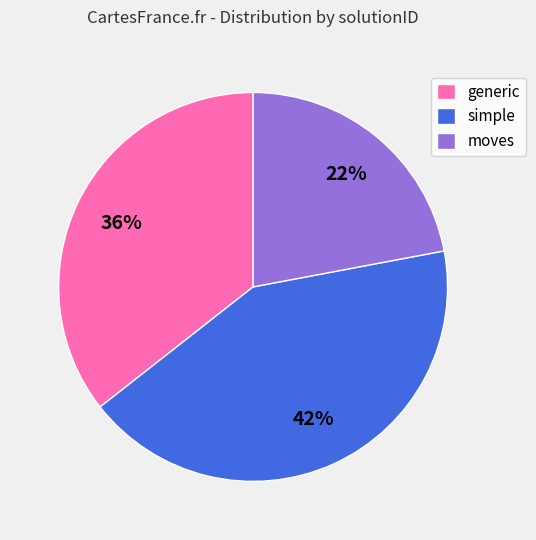

Do simple and moves together represent more than half of the pie?

Yes